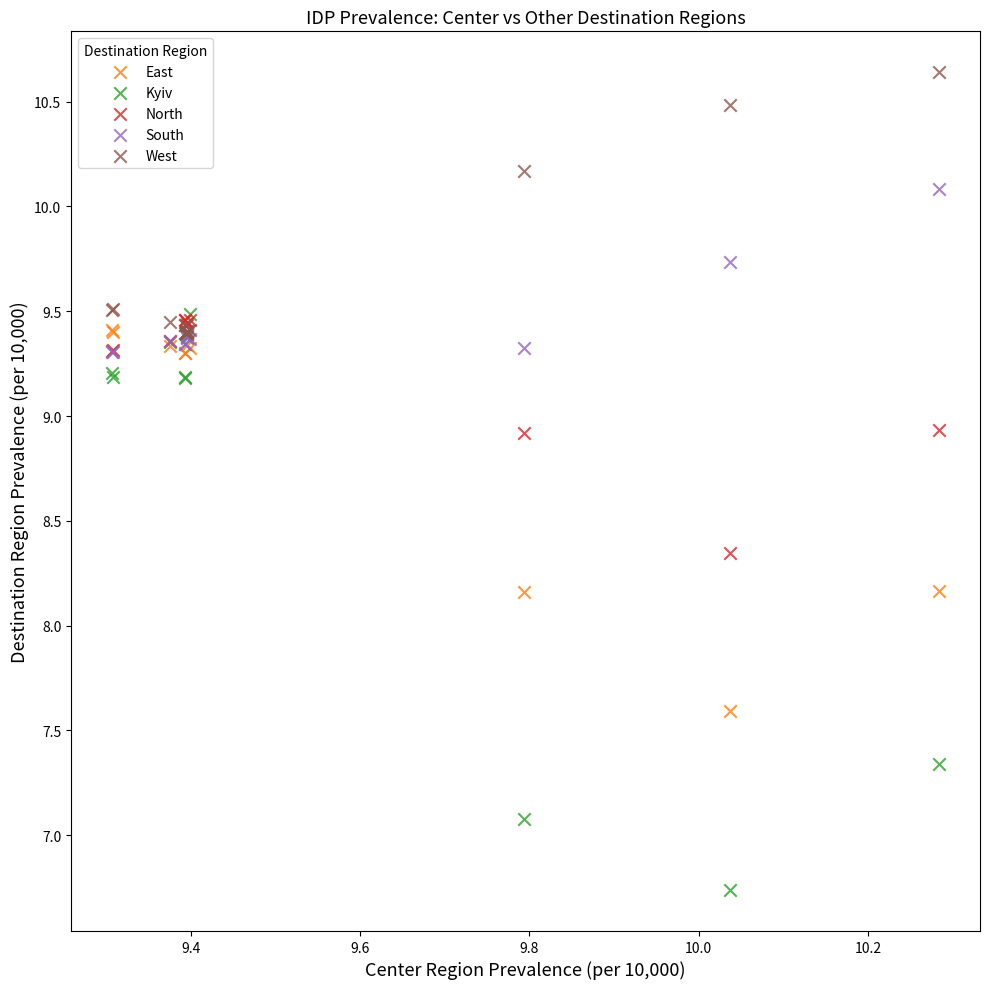

In the West series, what Y value is closest to 10?

10.2